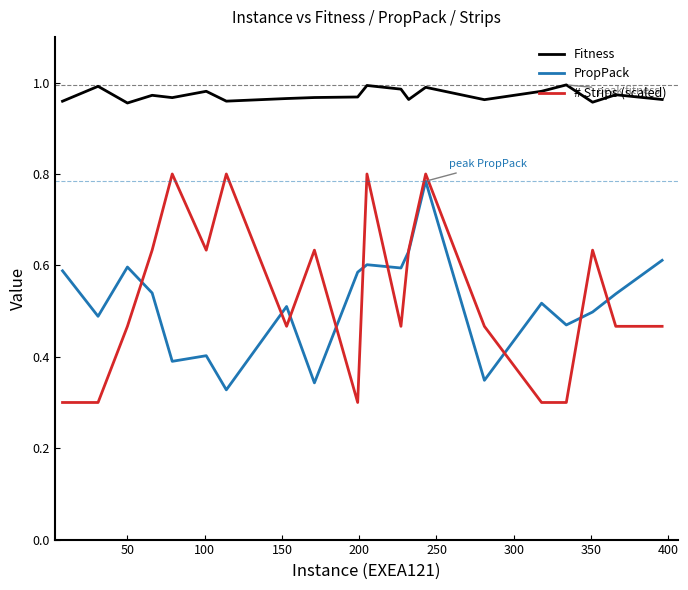

Which series has the largest total across all categories?

Fitness